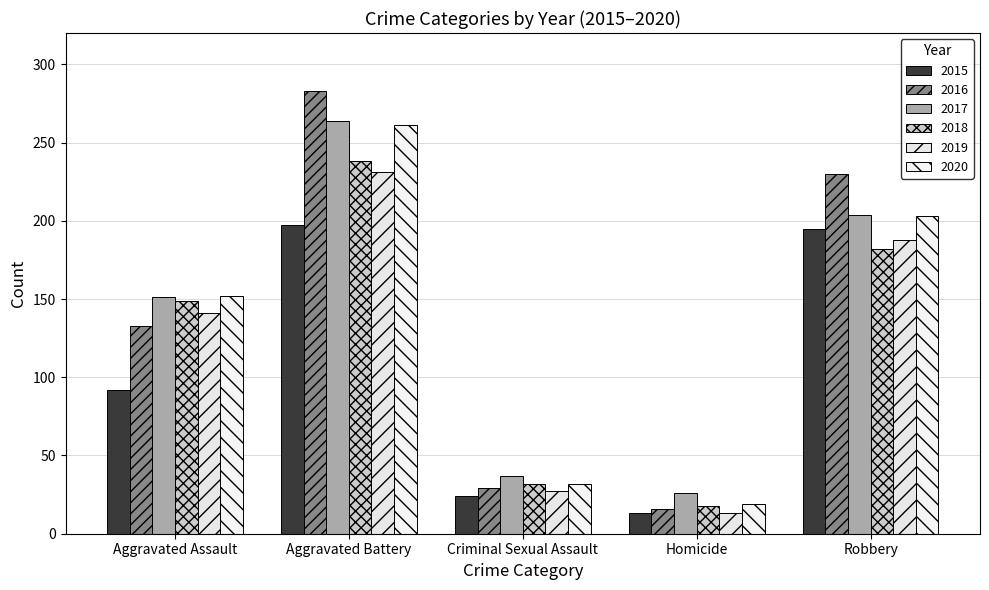

What are all the series names shown in the legend?

2015, 2016, 2017, 2018, 2019, 2020